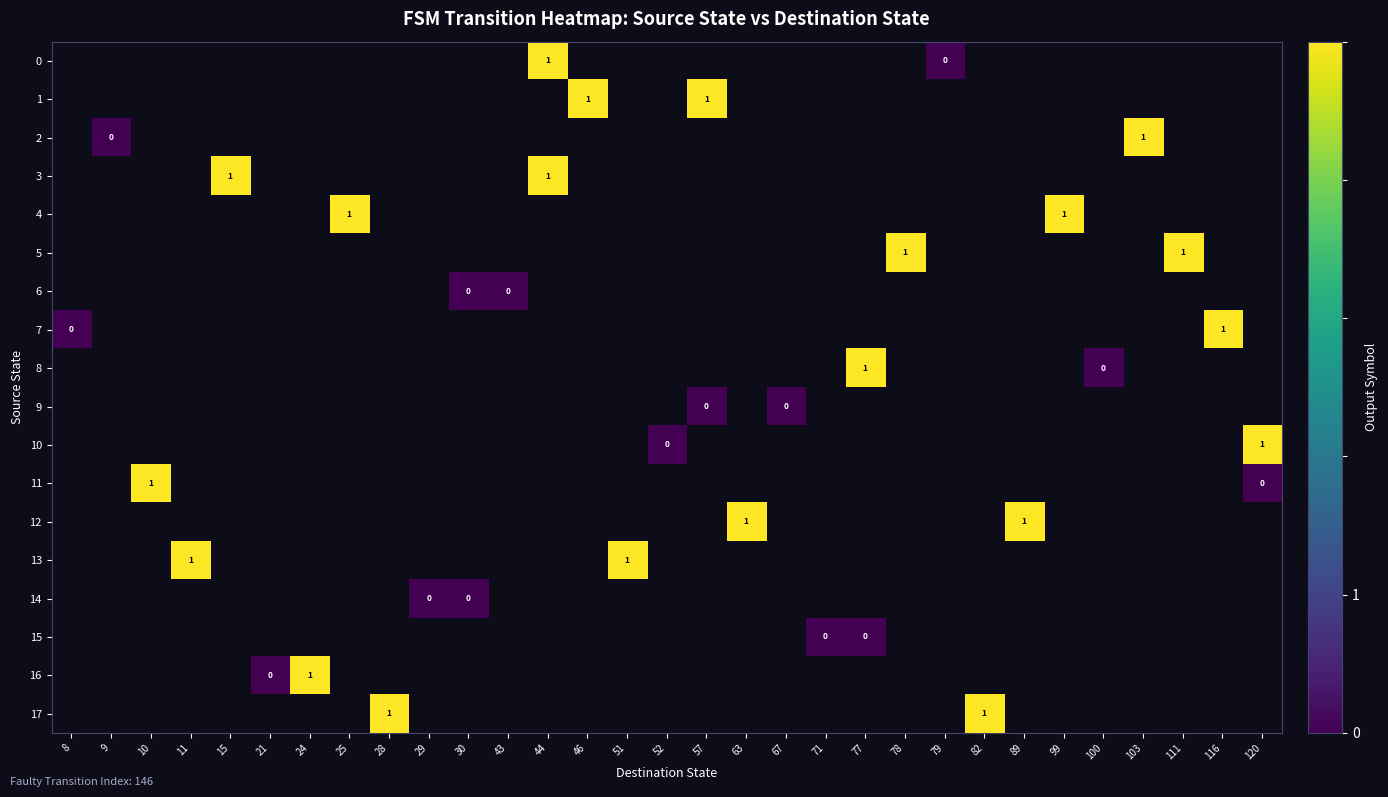

Which has a higher value, 24 or 78?

78